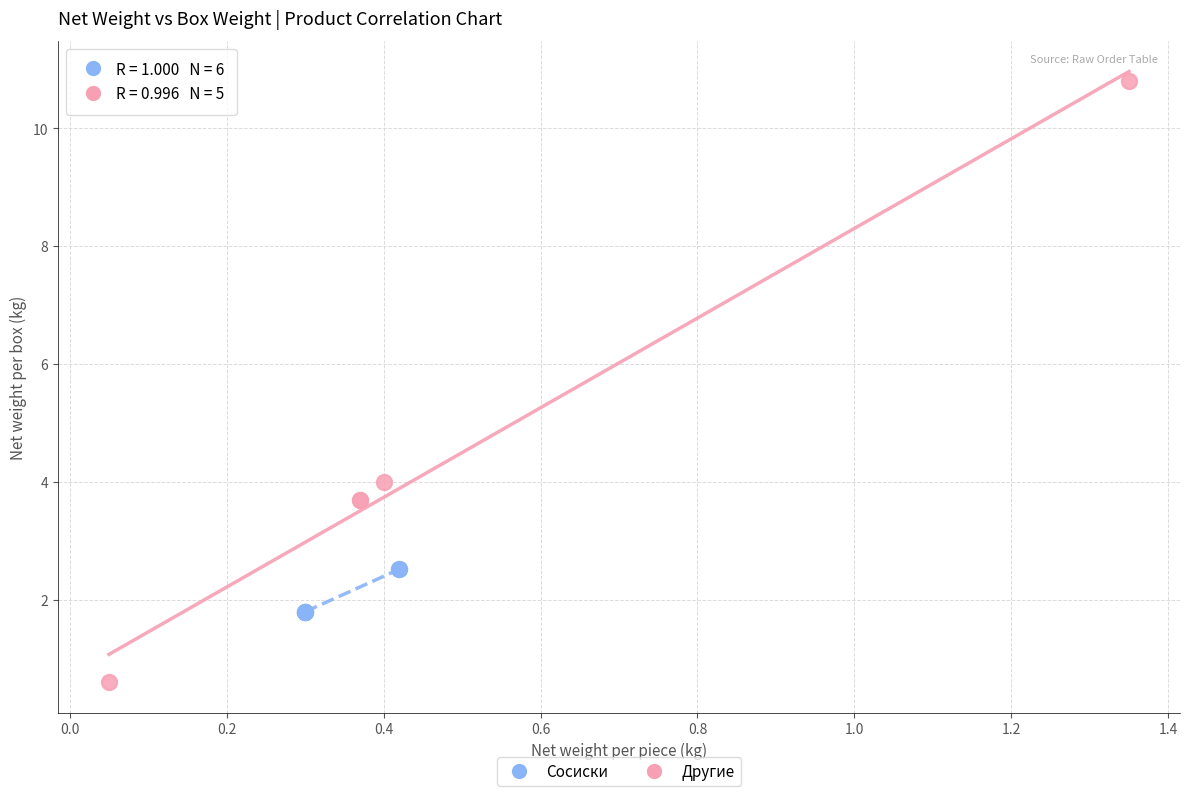

What are all the series names shown in the legend?

Сосиски, Другие